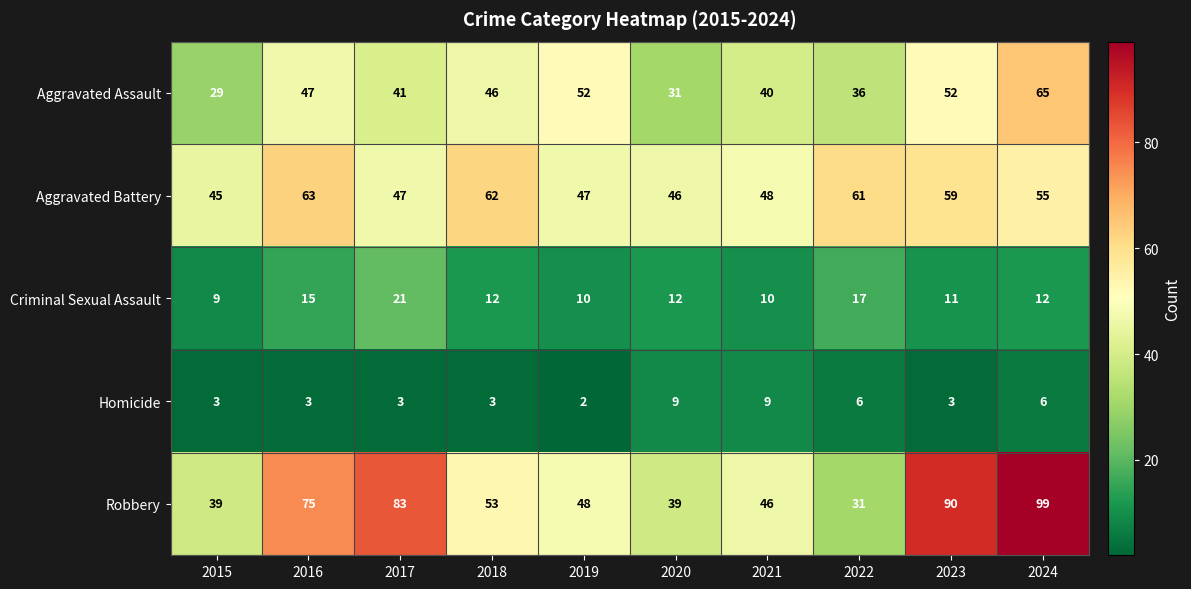

What is the sum of the Aggravated Assault values at 2020 and 2023?

83